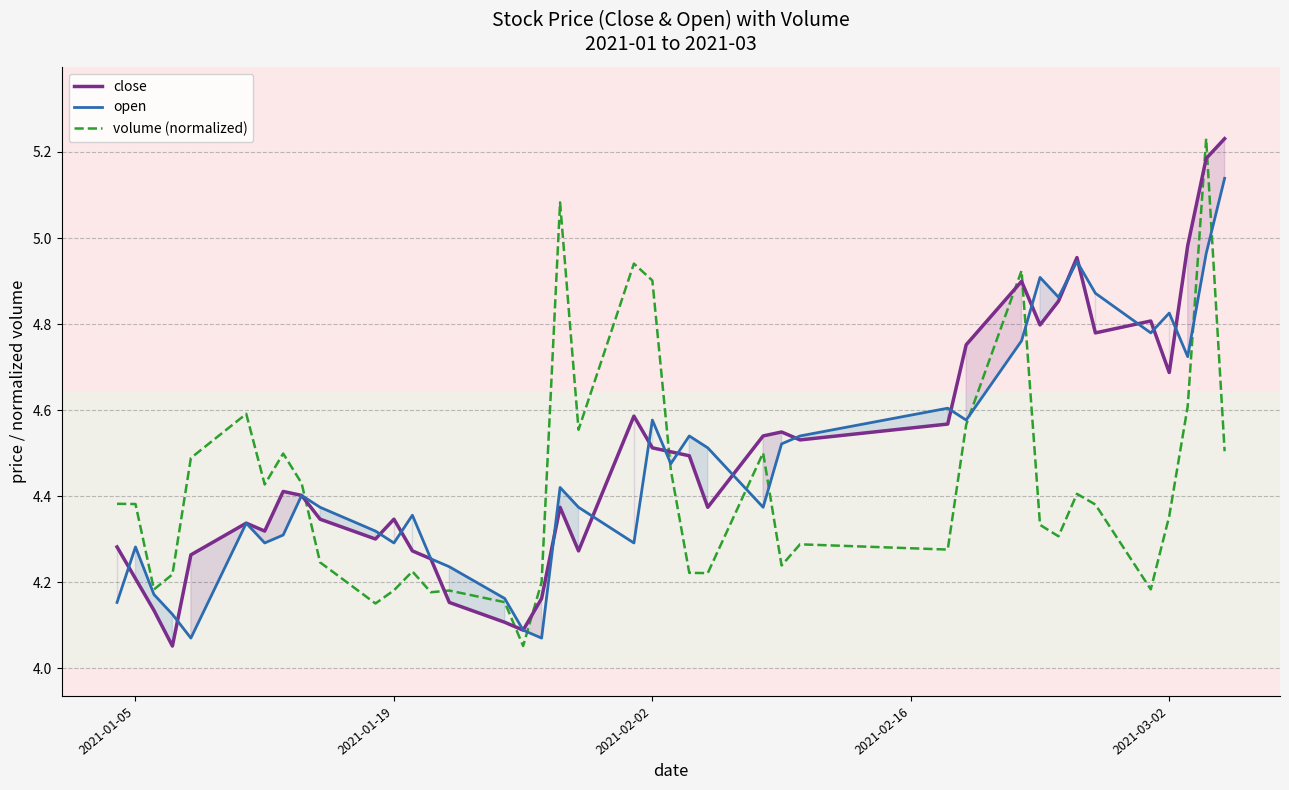

Is the value of close at 20 greater than the value of volume (normalized) at 5?

No